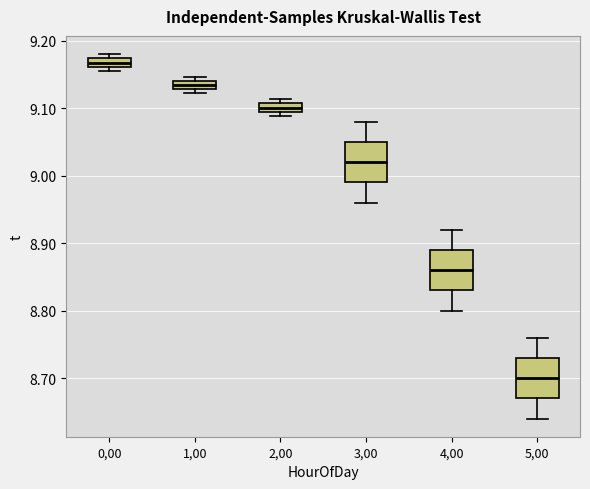

Where does the median line of the box at x = 3,00 sit on the y-axis? The values are not printed on the chart, so give them approximately, as read against the axis.

9.02